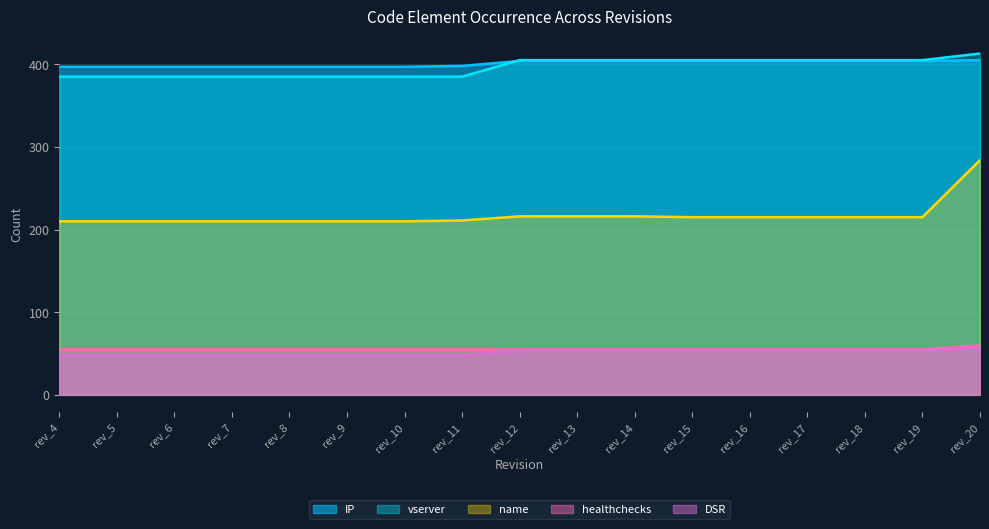

At how many categories does at least one series exceed 75?

17